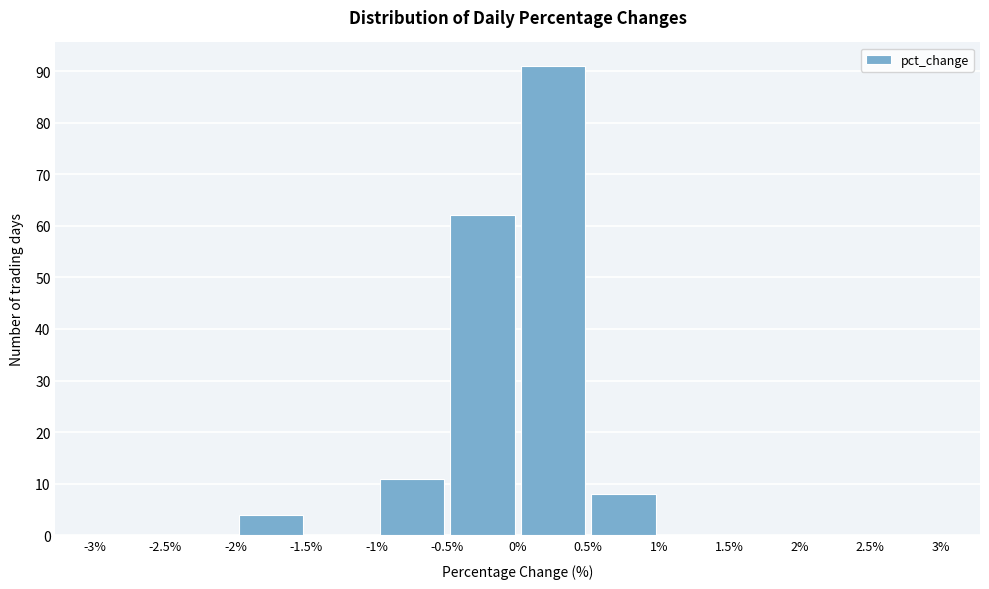

Reading left to right, list every bar in this chart as the range it spans on the x-axis followed by its height. The values are not printed on the chart, so give them approximately, as read against the axis.

-3% to -2.5%: 0
-2.5% to -2%: 0
-2% to -1.5%: 4
-1.5% to -1%: 0
-1% to -0.5%: 11
-0.5% to 0%: 62
0% to 0.5%: 91
0.5% to 1%: 8
1% to 1.5%: 0
1.5% to 2%: 0
2% to 2.5%: 0
2.5% to 3%: 0